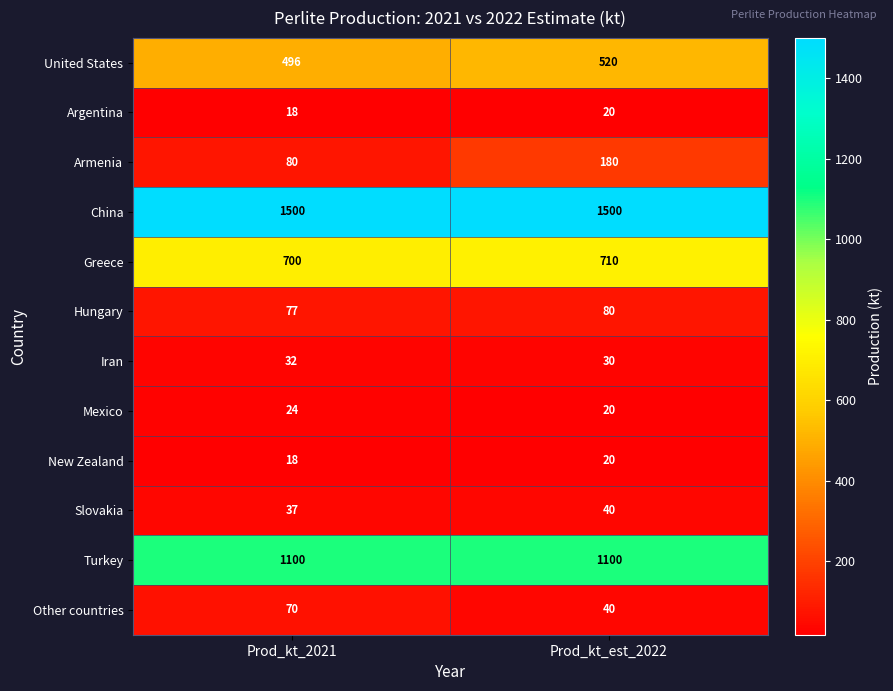

What is the total value across all series at Prod_kt_2021?

4152